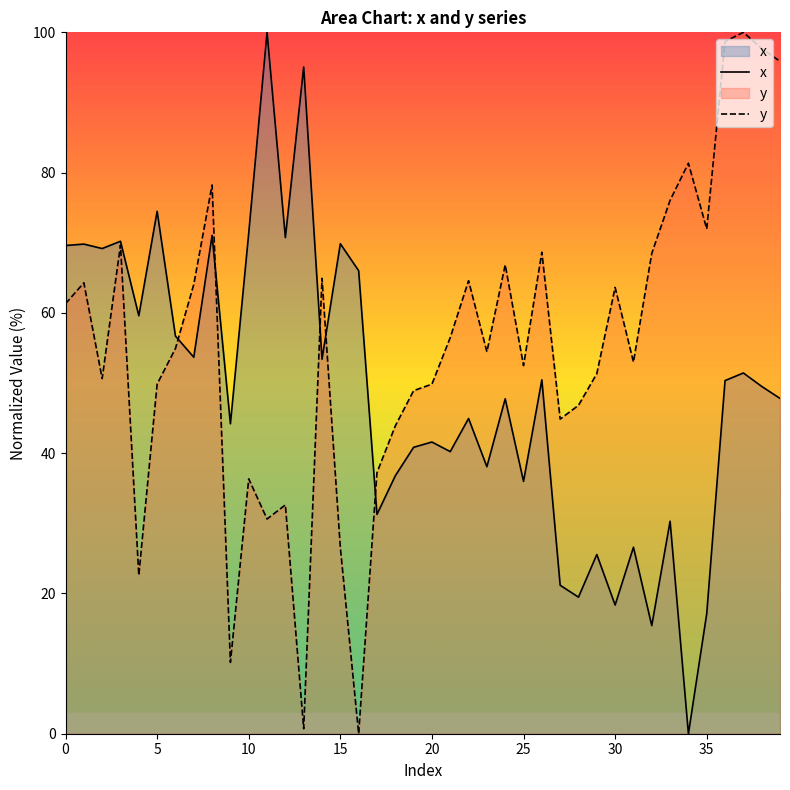

How many interior local valleys does the x series have?

14